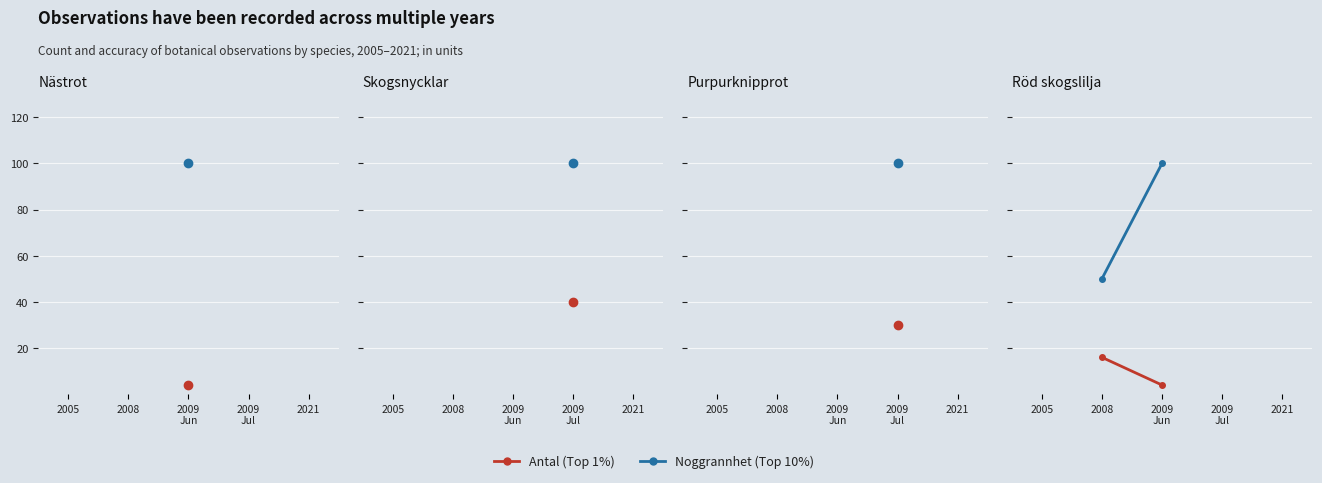

How many Top 1% values are between 4 and 16?

2